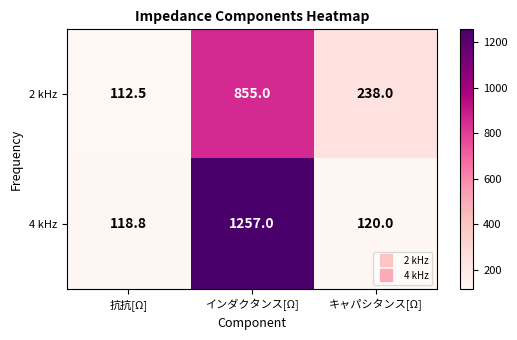

At which category does the chart reach its minimum across all series?

抗抗[Ω]